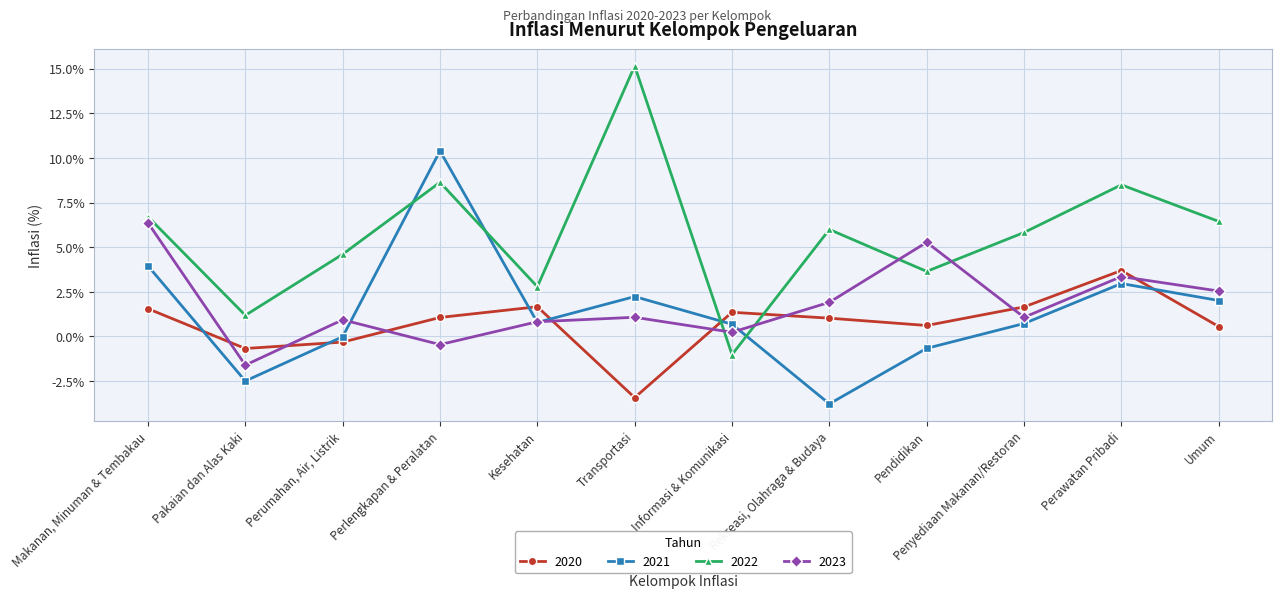

List the series in order of their peak value, lowest first.

2020, 2023, 2021, 2022